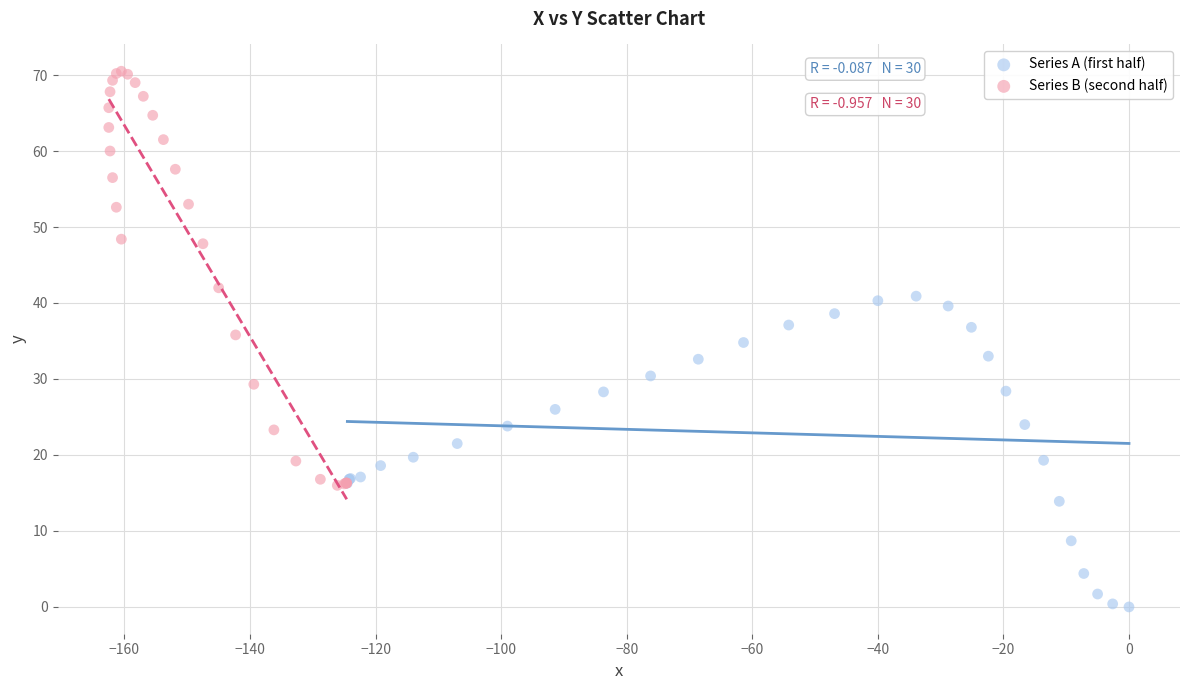

Which series contains the highest Y value?

Series B (second half)